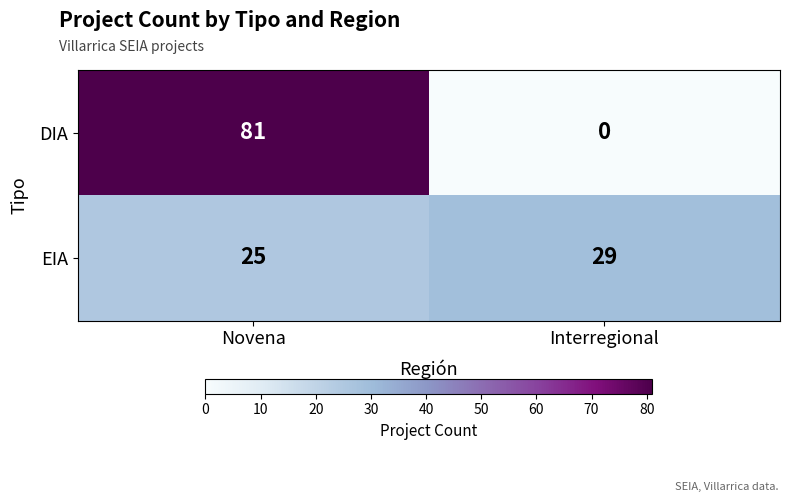

At which category does the chart reach its peak across all series?

Novena